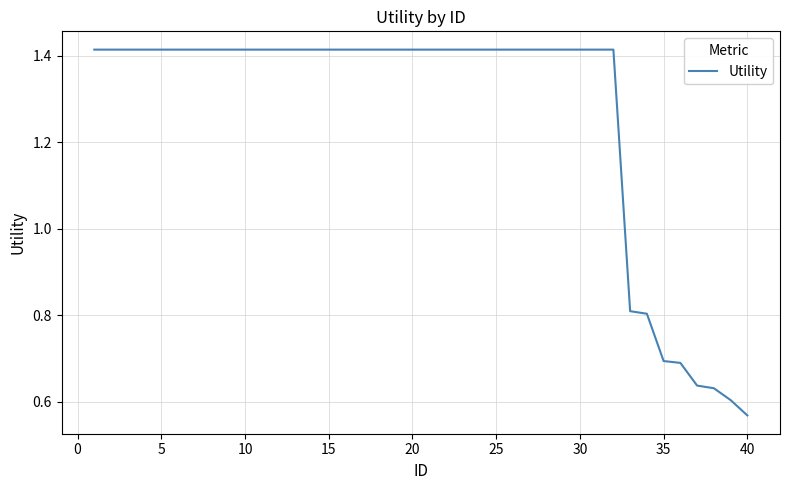

What is the greatest value displayed?

1.4